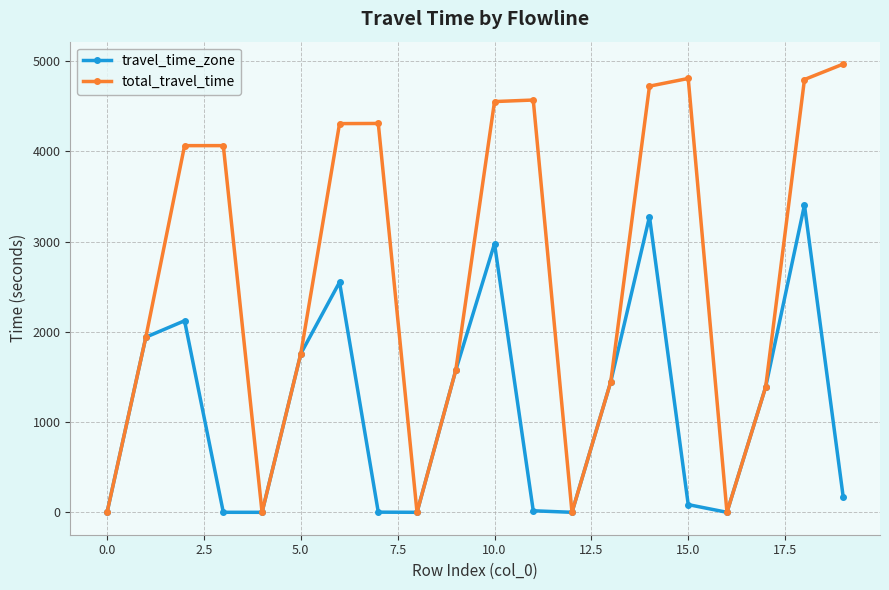

What is the value of the total_travel_time point at the 14th from the left?

1446.7